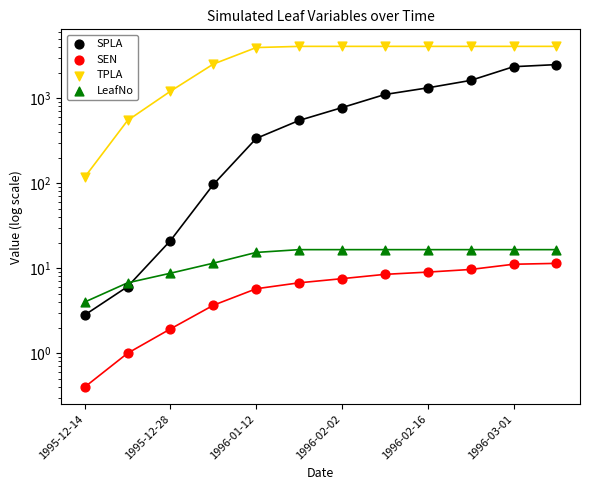

Which series contains the lowest Y value?

SEN